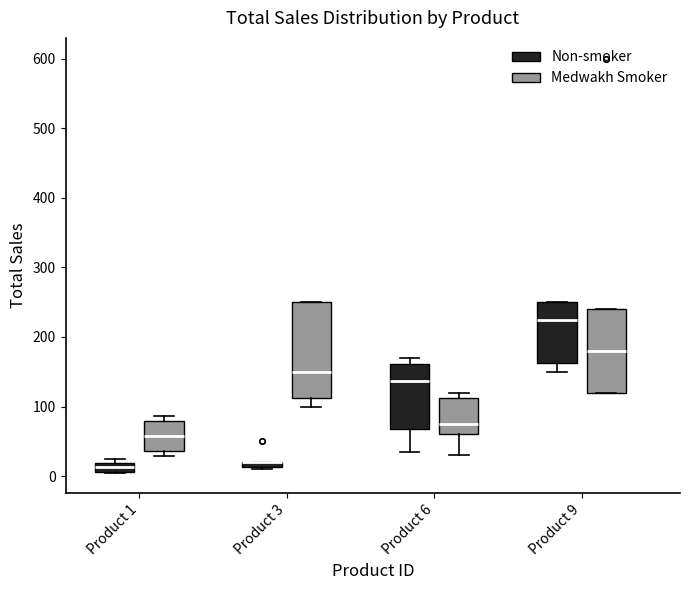

Which box is the tallest, from its lower edge to its upper edge?

Product 3 (Medwakh Smoker)